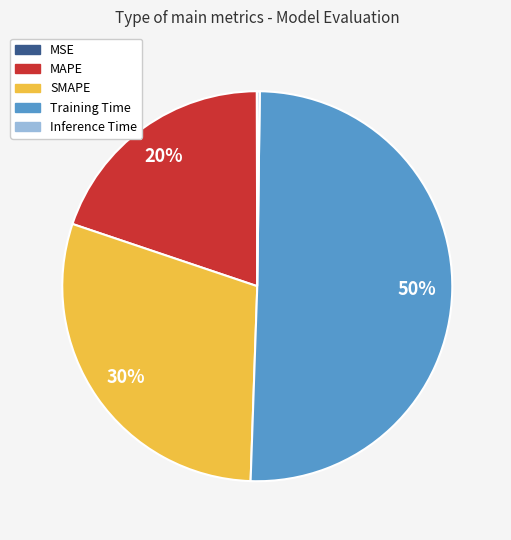

What percentage is the MAPE slice, to the nearest percent?

20%